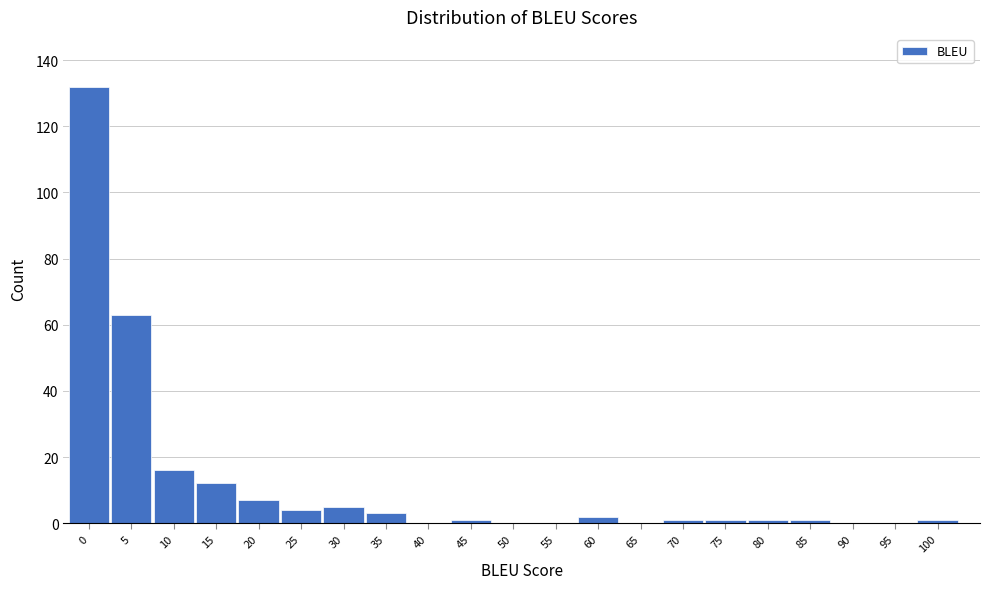

Reading right to left, transcribe all the data shown in this chart.

100=1	95=0	90=0	85=1	80=1	75=1	70=1	65=0	60=2	55=0	50=0	45=1	40=0	35=3	30=5	25=4	20=7	15=12	10=16	5=63	0=132